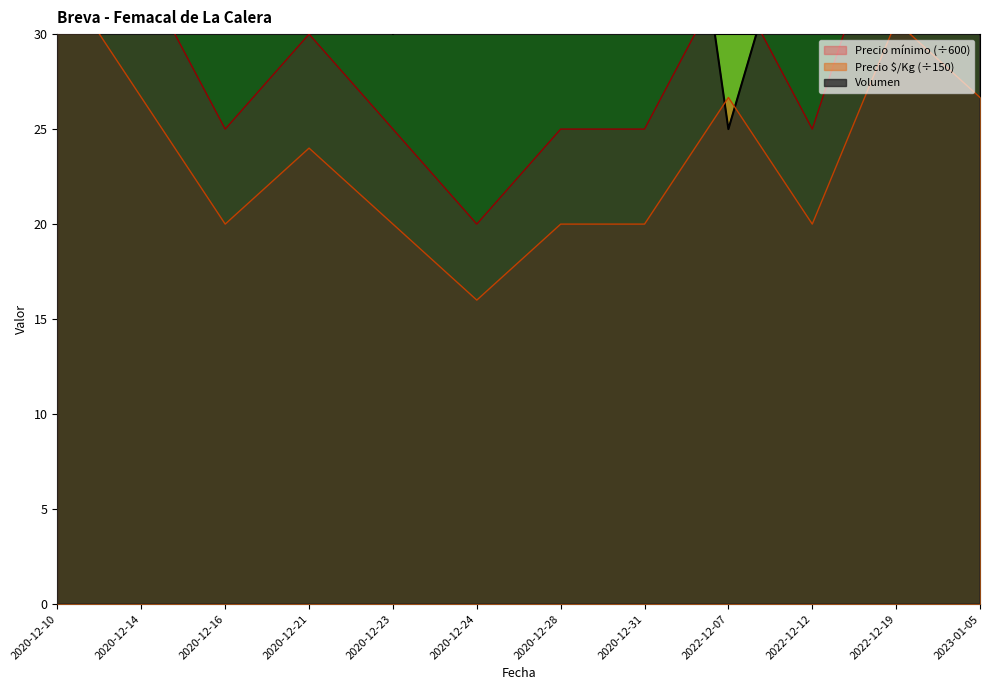

What is the difference between the highest and lowest values at 2023-01-05?

6.7